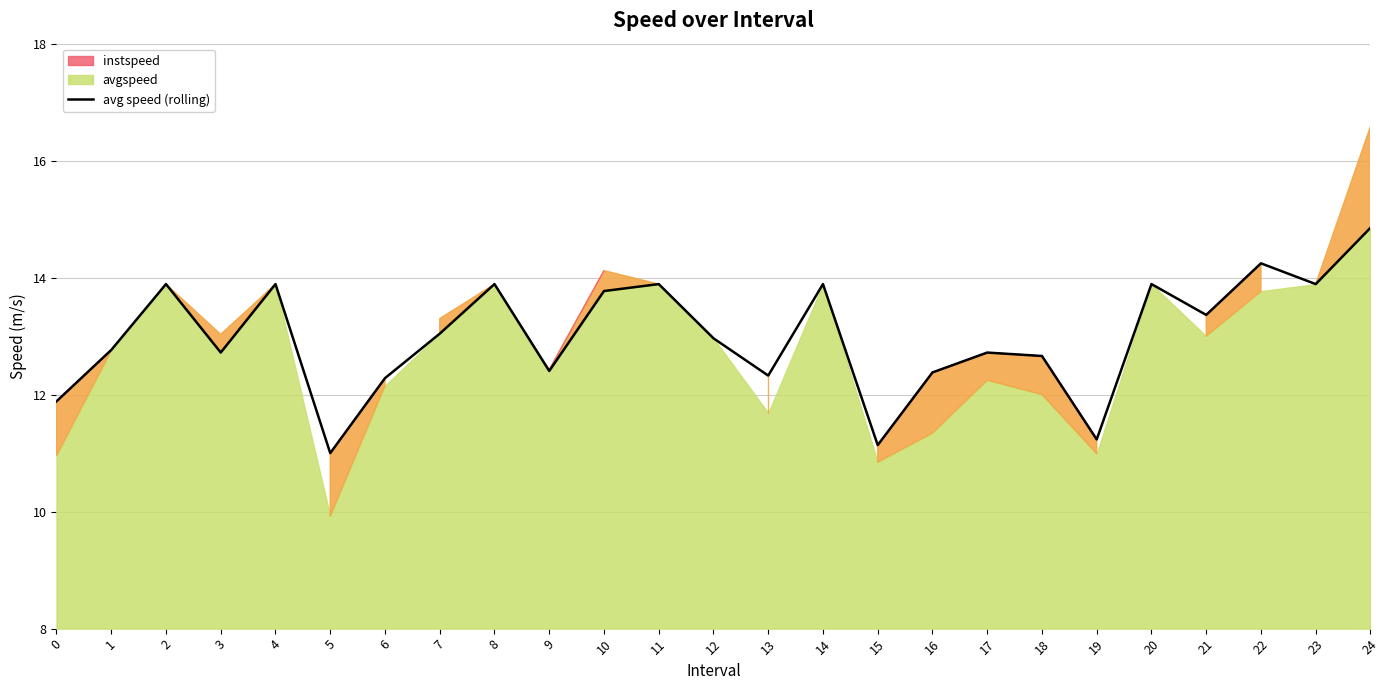

Reading left to right, list all the values displayed in this chart.

11.9	12.8	13.9	12.7	13.9	11.0	12.3	13.0	13.9	12.4	13.8	13.9	13.0	12.3	13.9	11.1	12.4	12.7	12.7	11.2	13.9	13.4	14.2	13.9	14.9